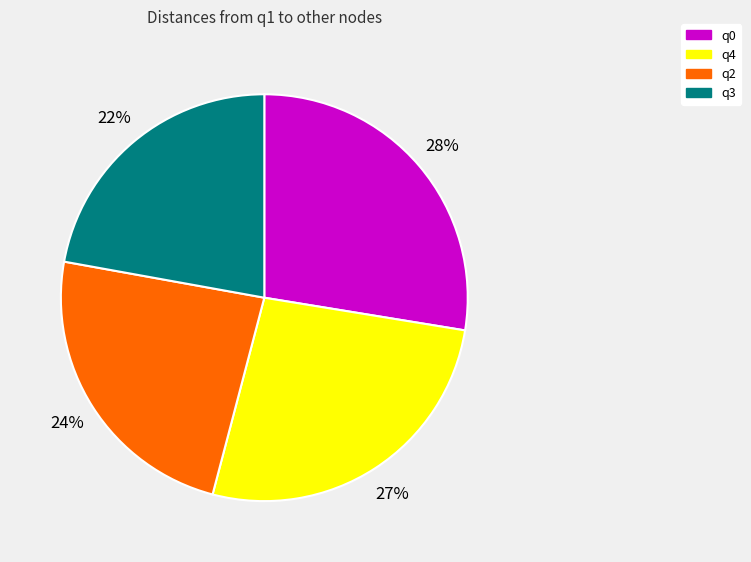

Do q3 and q0 together represent more than half of the pie?

No